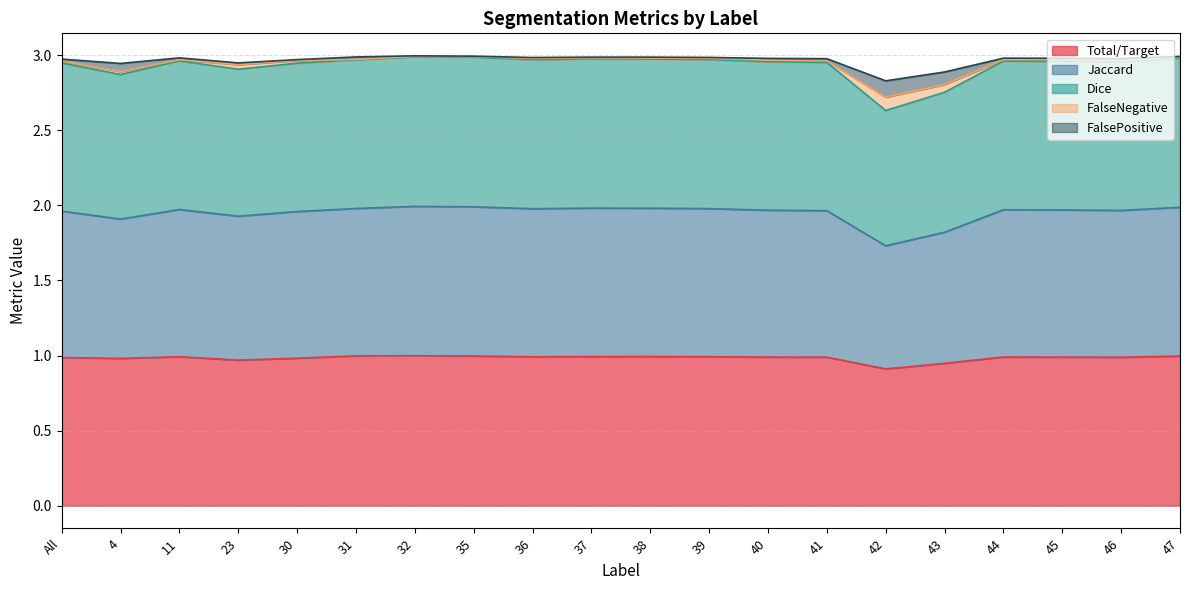

At which category does Dice reach its first local peak?

11